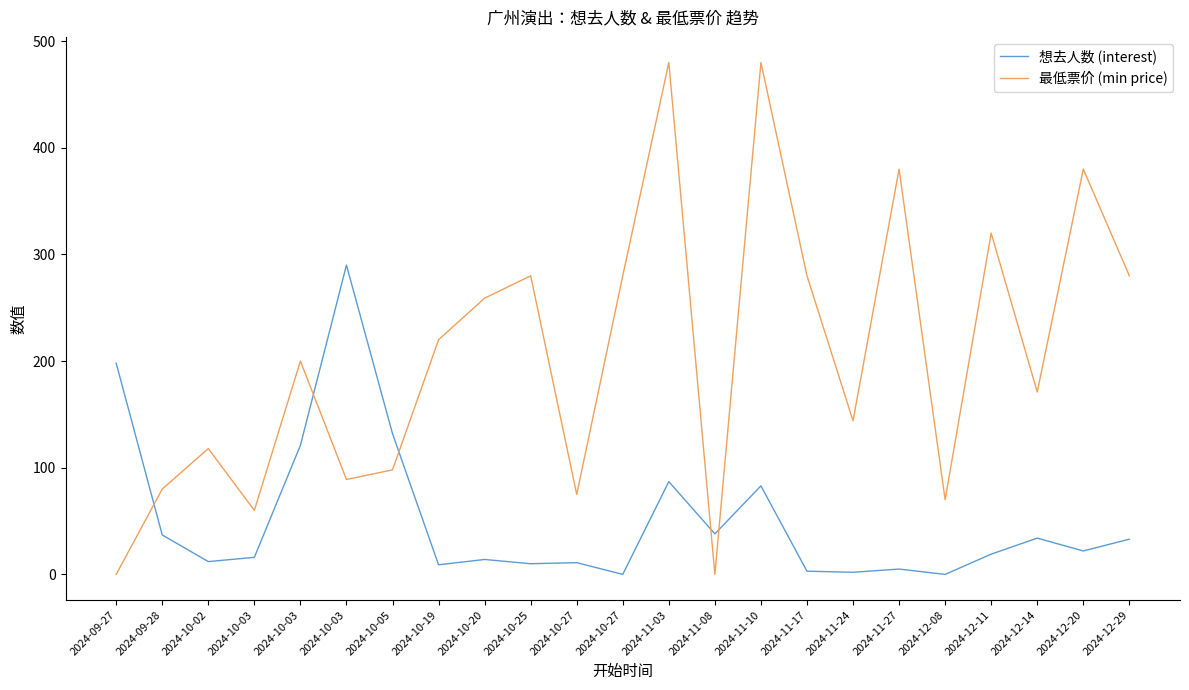

Reading left to right, extract all data points from this chart.

想去人数 (interest): 198	37	12	16	121	290	132	9	14	10	11	0	87	38	83	3	2	5	0	19	34	22	33
最低票价 (min price): 0	80	118	60	200	89	98	220	259	280	75	280	480	0	480	280	144	380	70	320	171	380	280